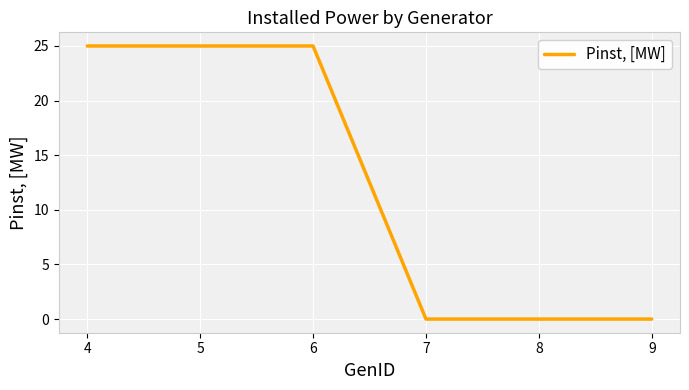

How many lines are shown in the chart?

1